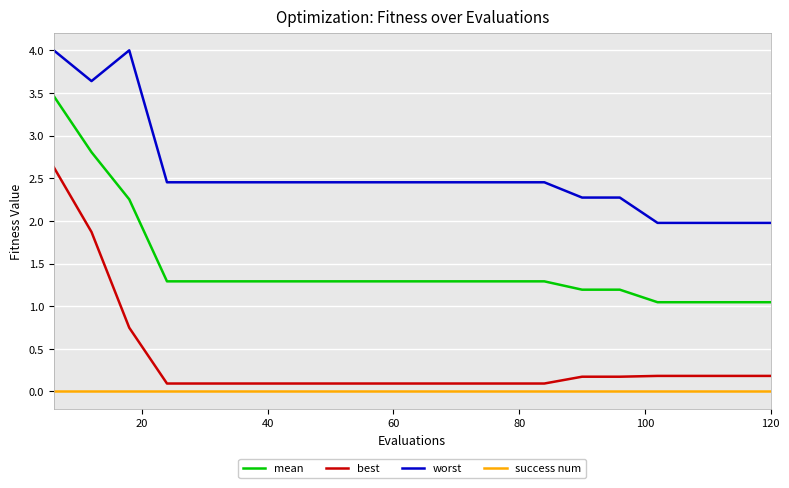

What is the average value of the worst series?

2.6